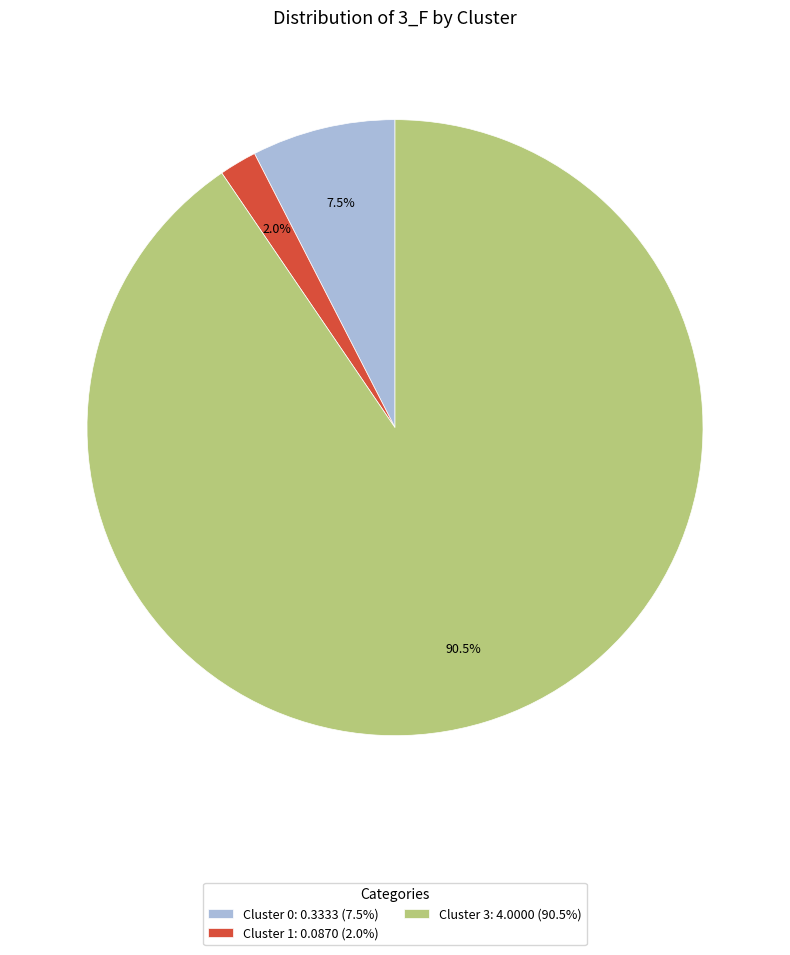

How many slices are in this pie chart?

3